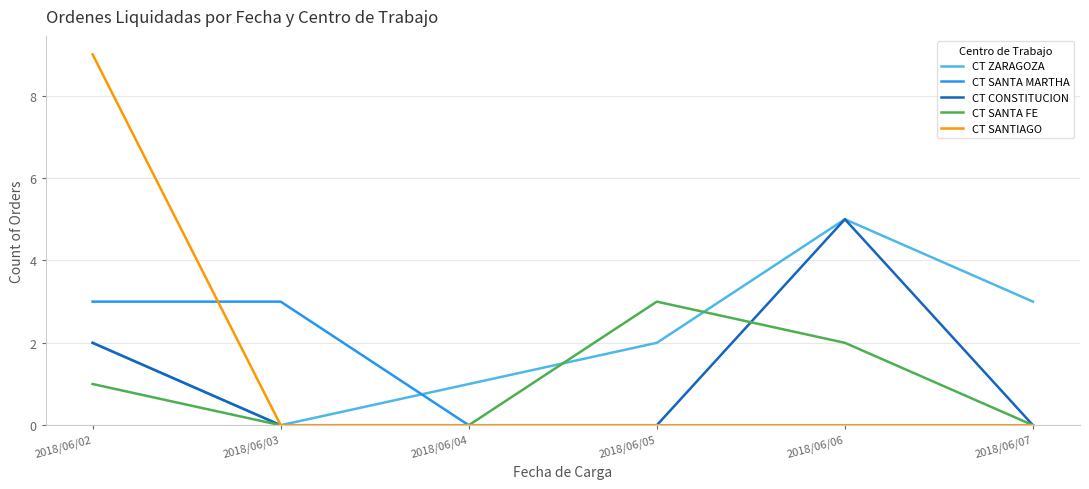

What are all the series names shown in the legend?

CT ZARAGOZA, CT SANTA MARTHA, CT CONSTITUCION, CT SANTA FE, CT SANTIAGO